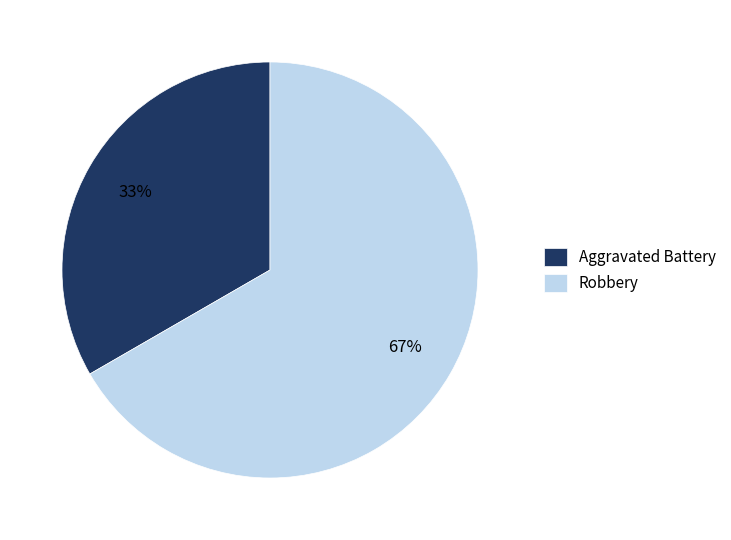

Does Robbery represent more than half of the total?

Yes